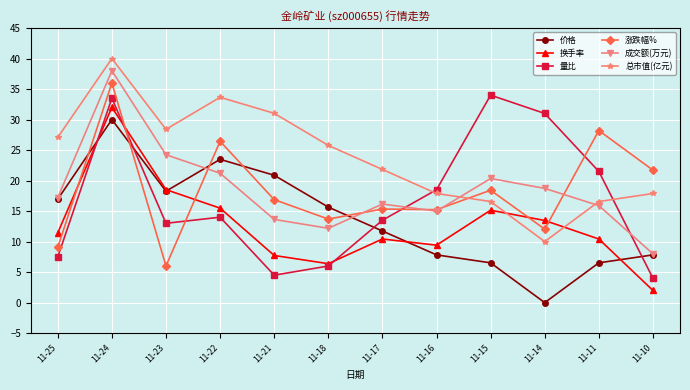

Where is the first local maximum for 总市值(亿元)?

11-24